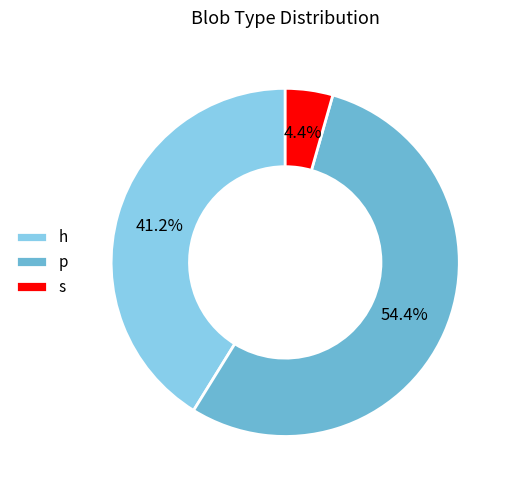

What is the smallest slice in the pie chart?

s